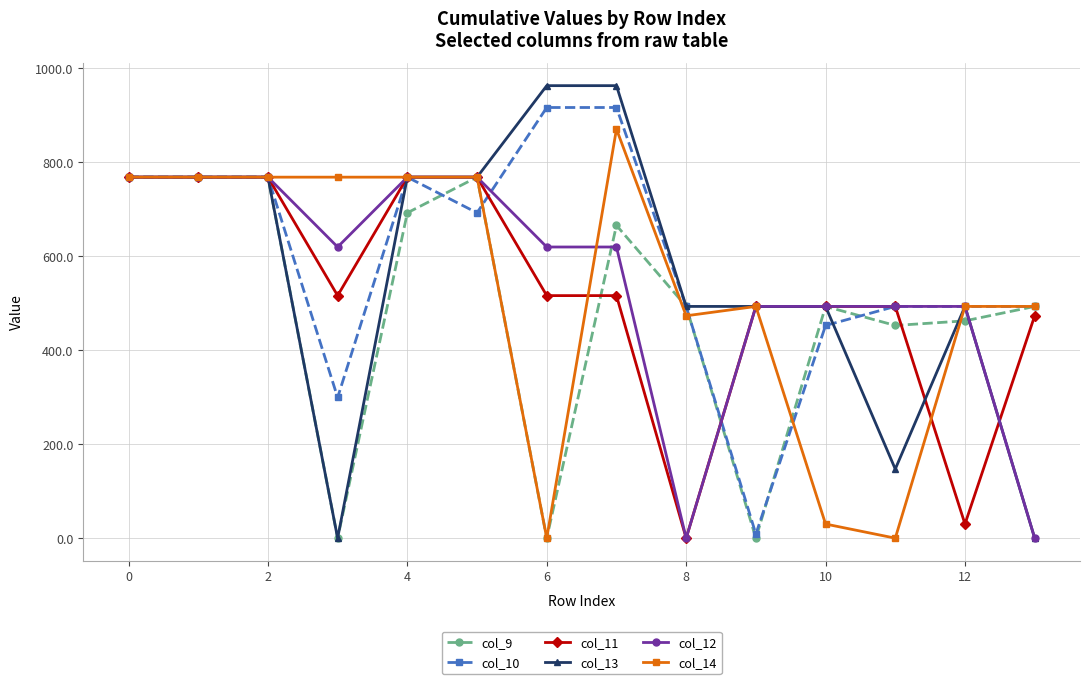

What is the value of the col_11 point at the 4th from the left?

516.0